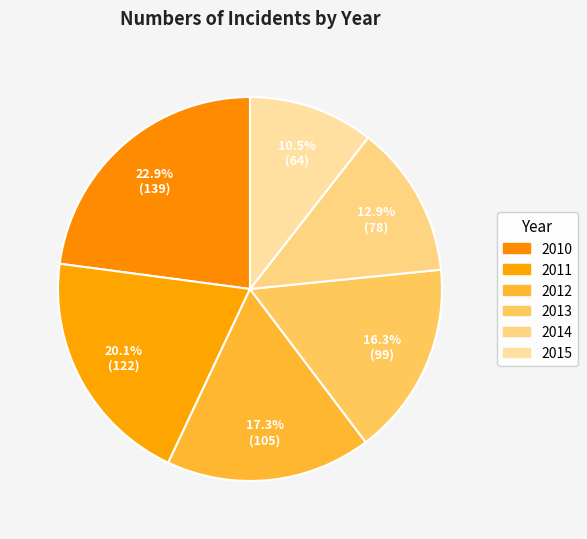

Is there any slice that represents more than half of the pie?

No